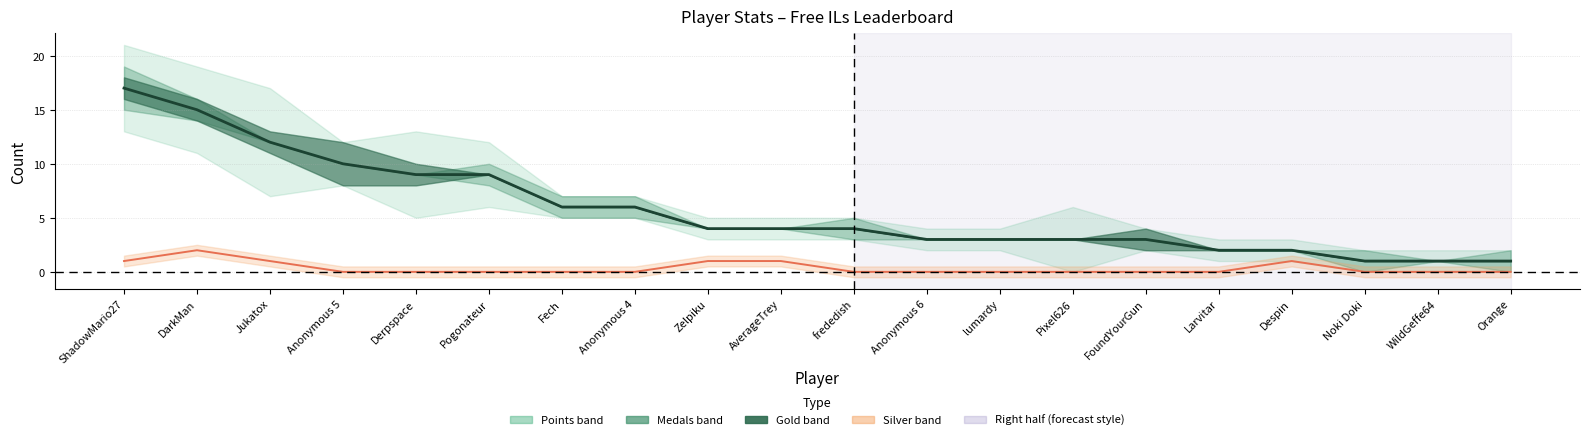

What is the label of the 2nd point from the left?

DarkMan